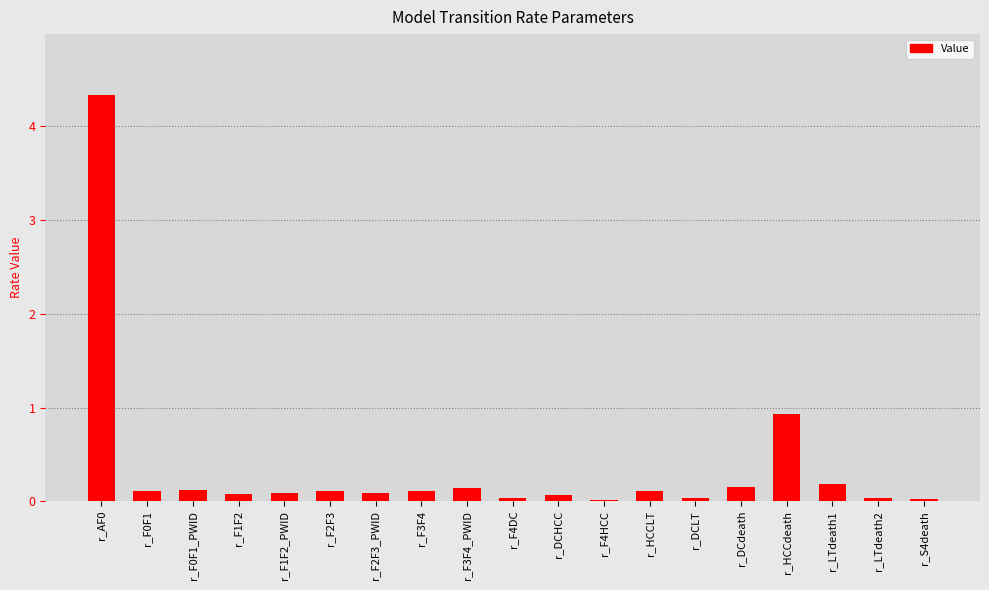

What is the maximum value shown in the chart?

4.3